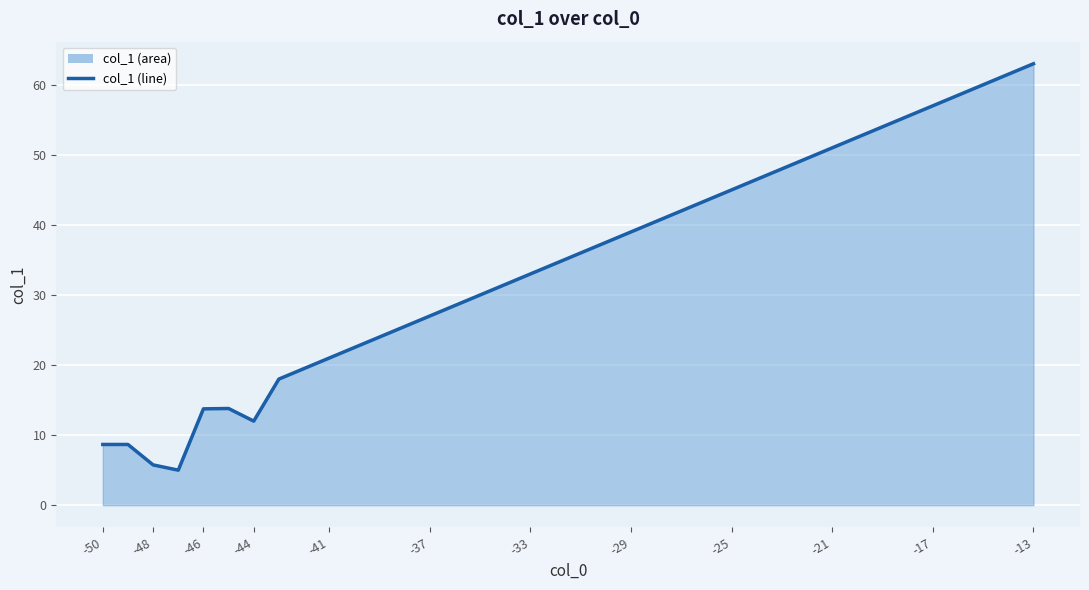

What is the value of the 6th point from the left?

13.8